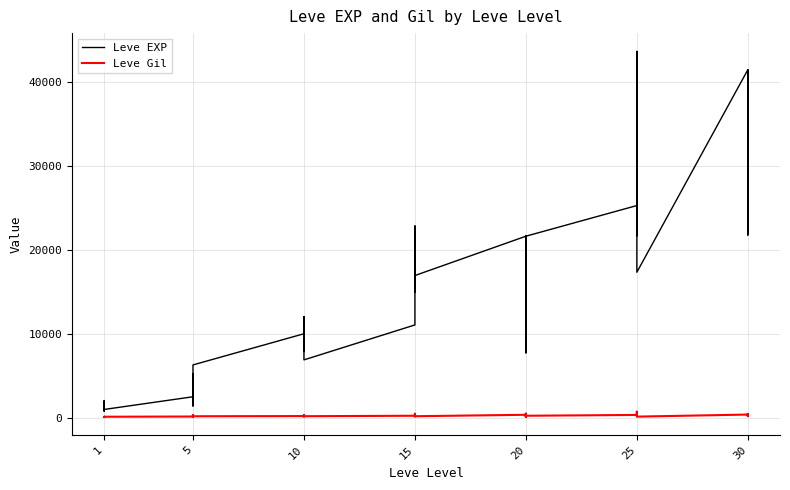

What is the average value of the Leve EXP series?

15131